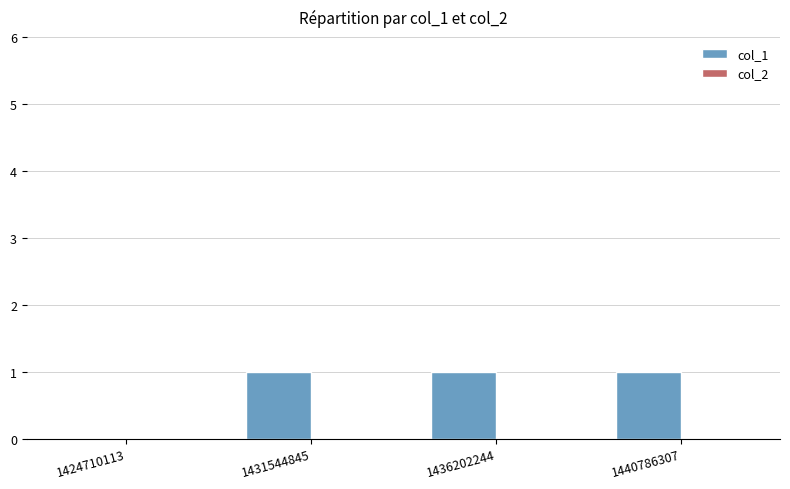

Is it true that the value at 1431544845 is 0?

False